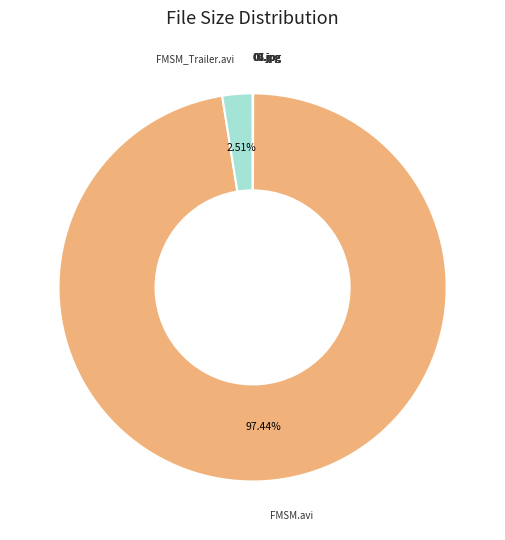

To the nearest percent, what is the average slice percentage?

11%